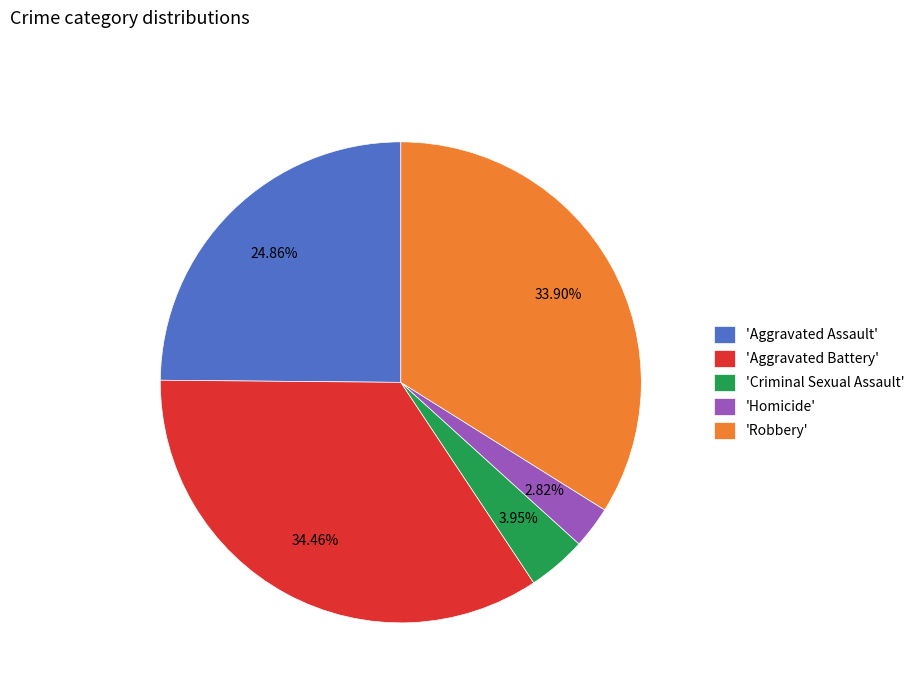

Does any single category account for the majority?

No